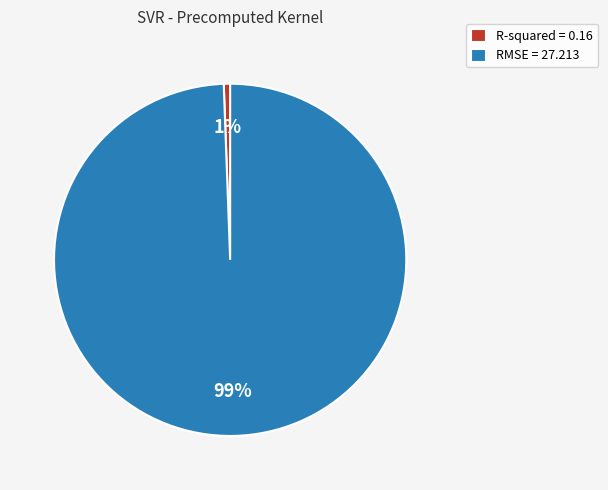

True or false: RMSE accounts for 99% of the total.

True